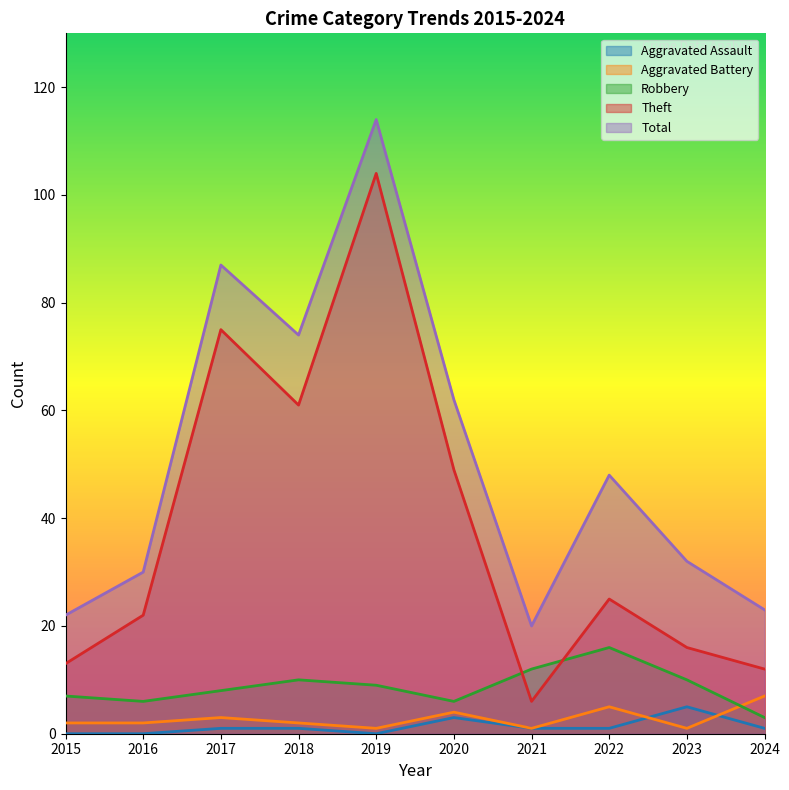

True or false: Aggravated Battery and Robbery intersect in this chart.

True